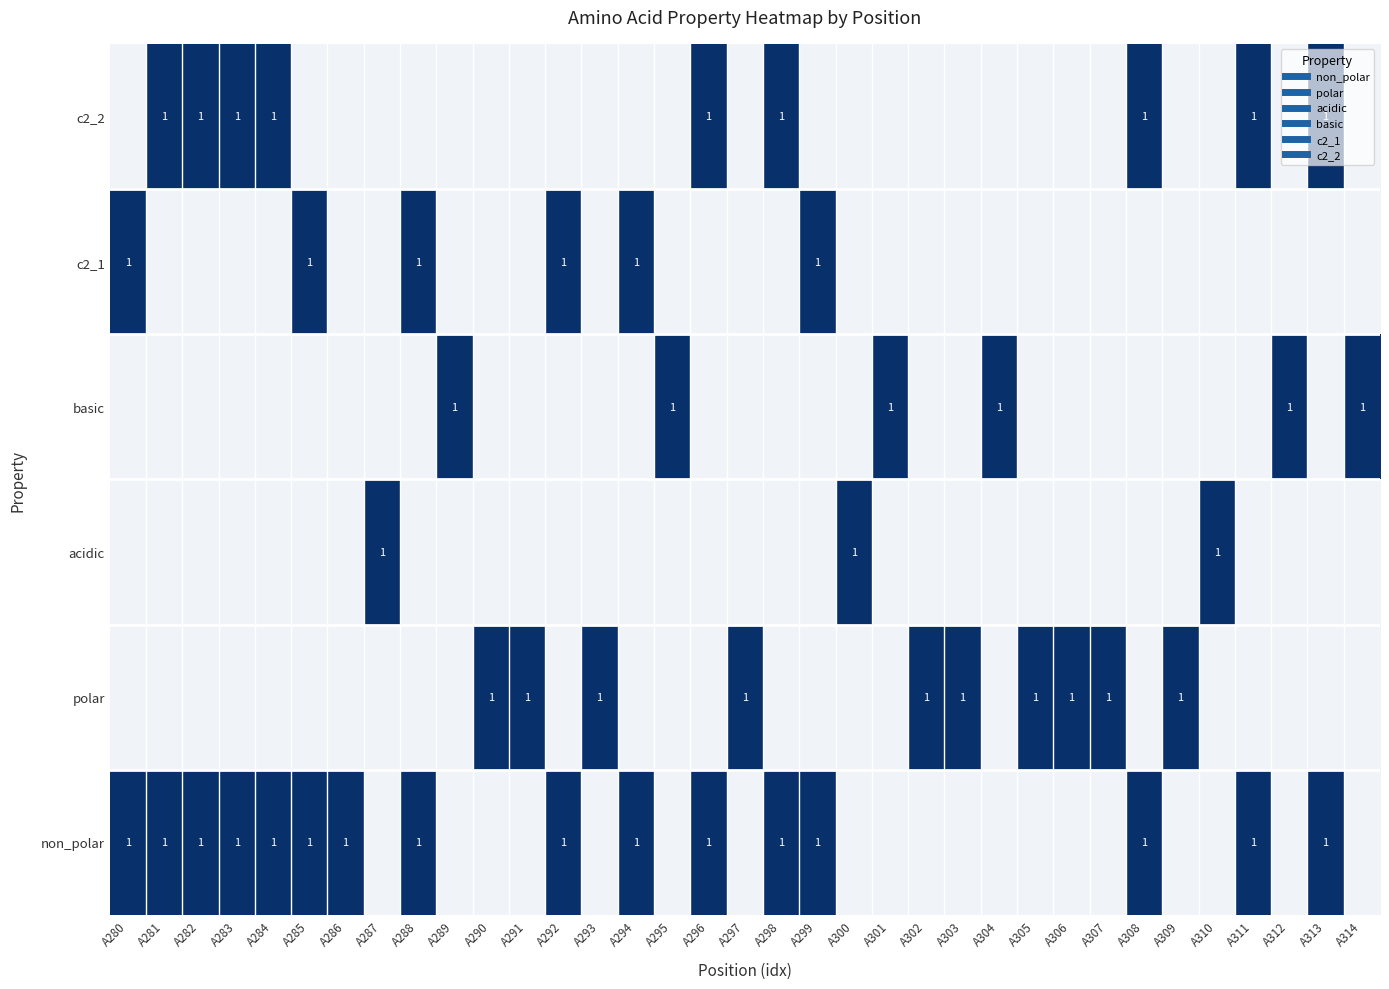

Rank the categories by c2_1 value from highest to lowest.

A280, A285, A288, A292, A294, A299, A281, A282, A283, A284, A286, A287, A289, A290, A291, A293, A295, A296, A297, A298, A300, A301, A302, A303, A304, A305, A306, A307, A308, A309, A310, A311, A312, A313, A314